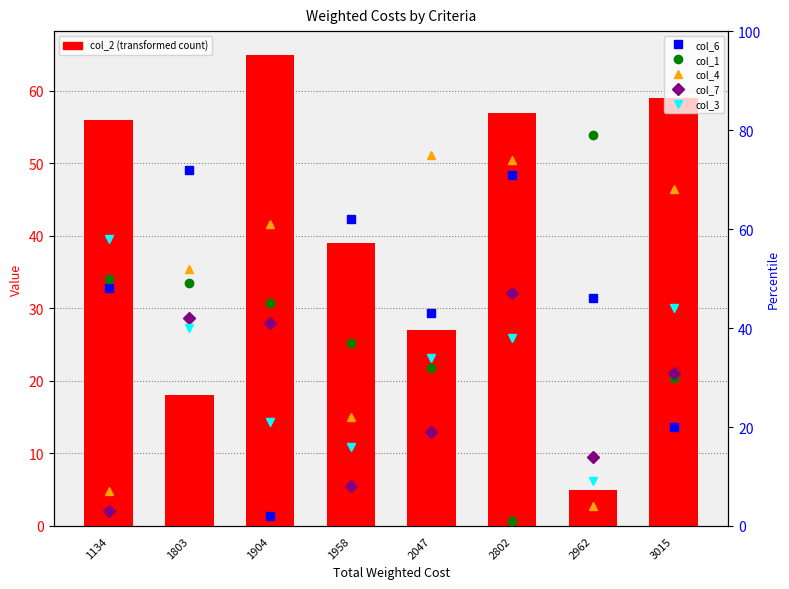

Which category has the highest value in the col_1 series?

2962